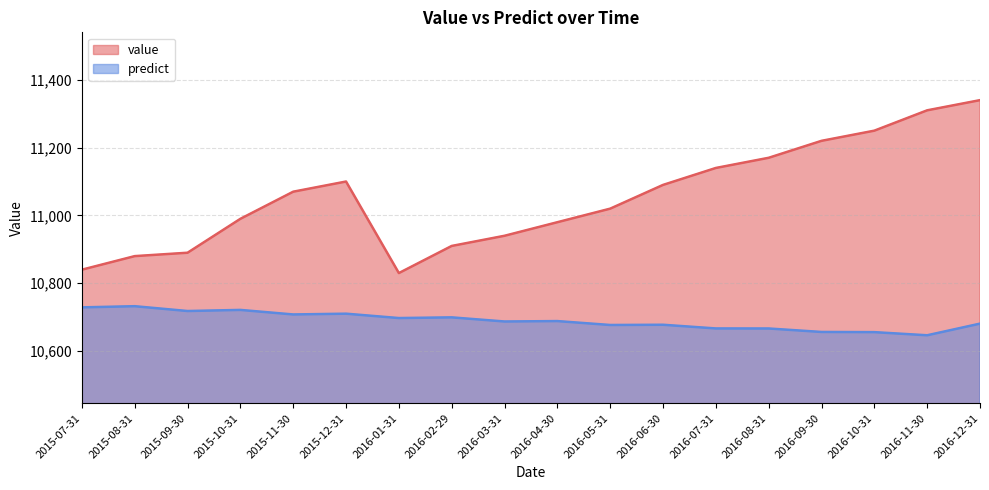

Which series has the largest total across all categories?

value